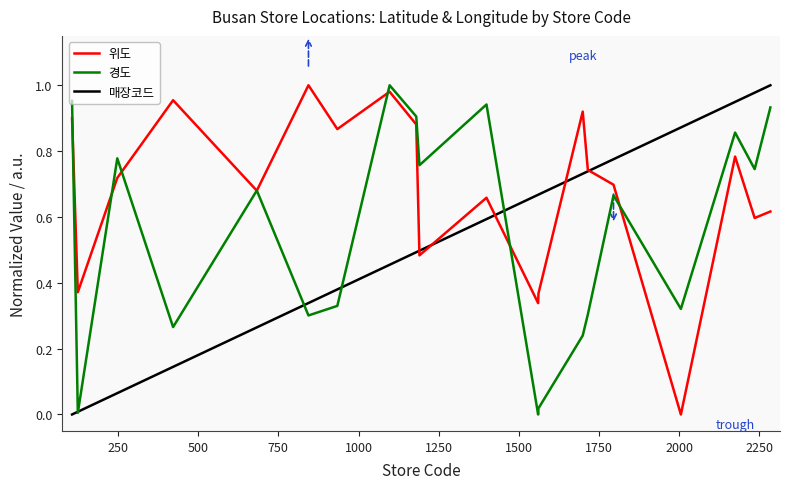

What are all the series names shown in the legend?

위도, 경도, 매장코드